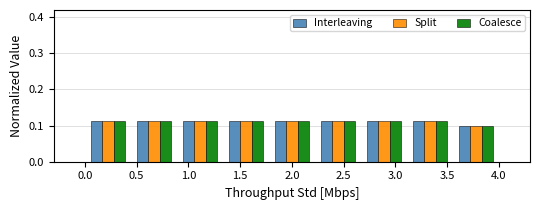

Reading left to right, list every range on the x-axis with the height of the bar of each series over it. Neither the bar edges nor the heights are printed on the chart, so give them approximately, as read against the axes.

0.00 to 0.45: Interleaving=0.11	Split=0.11	Coalesce=0.11
0.45 to 0.90: Interleaving=0.11	Split=0.11	Coalesce=0.11
0.90 to 1.35: Interleaving=0.11	Split=0.11	Coalesce=0.11
1.35 to 1.80: Interleaving=0.11	Split=0.11	Coalesce=0.11
1.80 to 2.20: Interleaving=0.11	Split=0.11	Coalesce=0.11
2.20 to 2.65: Interleaving=0.11	Split=0.11	Coalesce=0.11
2.65 to 3.10: Interleaving=0.11	Split=0.11	Coalesce=0.11
3.10 to 3.55: Interleaving=0.11	Split=0.11	Coalesce=0.11
3.55 to 4.00: Interleaving=0.10	Split=0.10	Coalesce=0.10